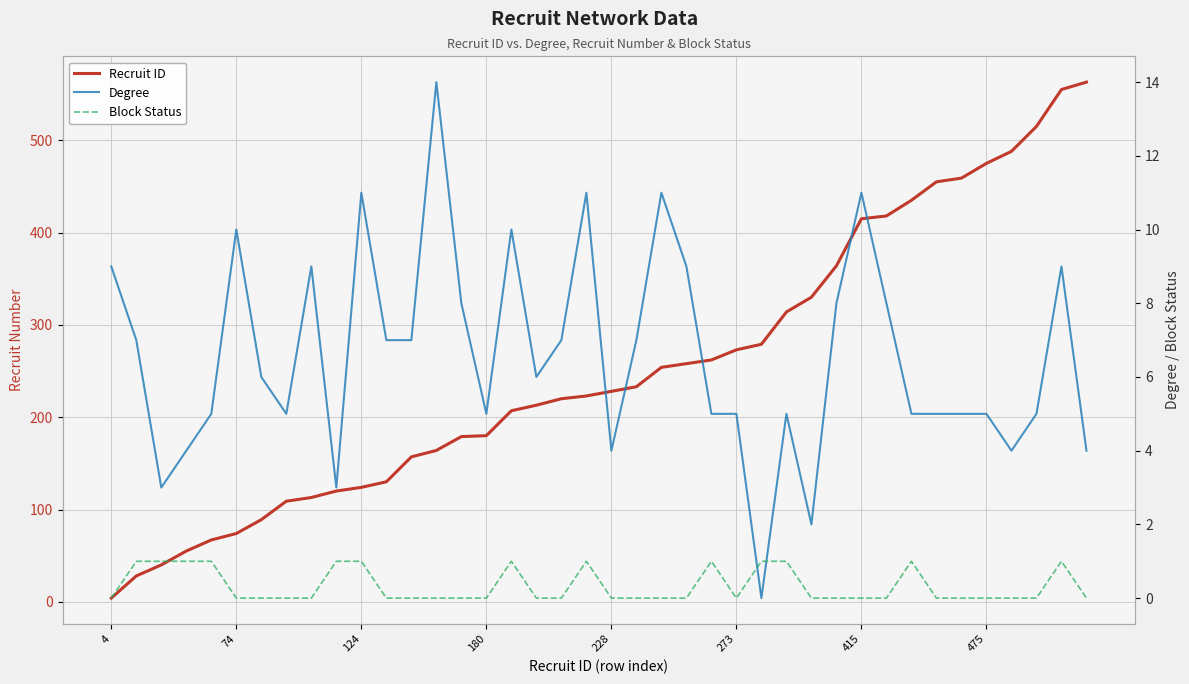

Rank the series at 38 from lowest to highest value.

Block Status, Degree, Recruit ID